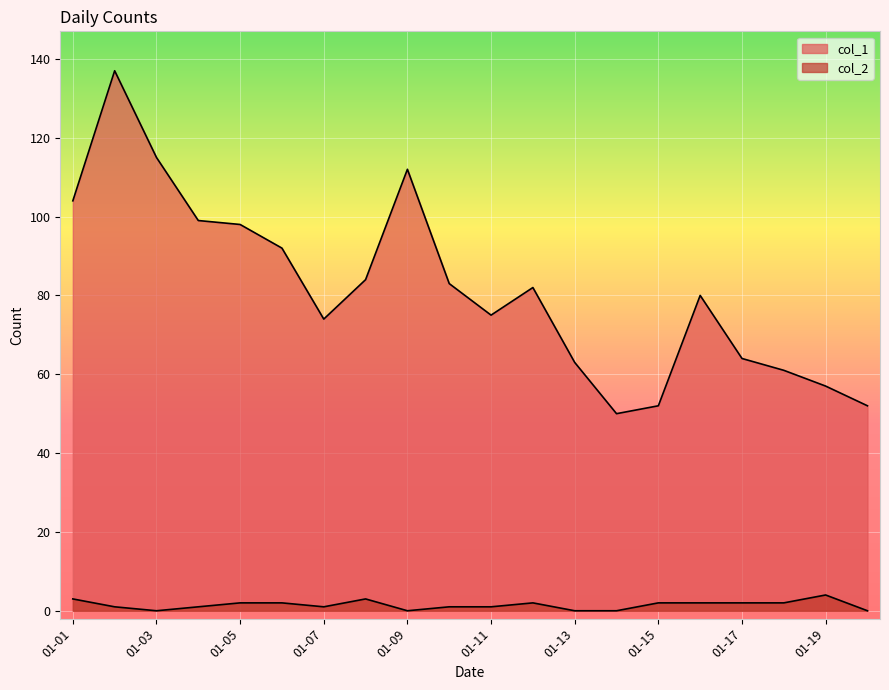

At which category does col_2 reach its first local valley?

01-03